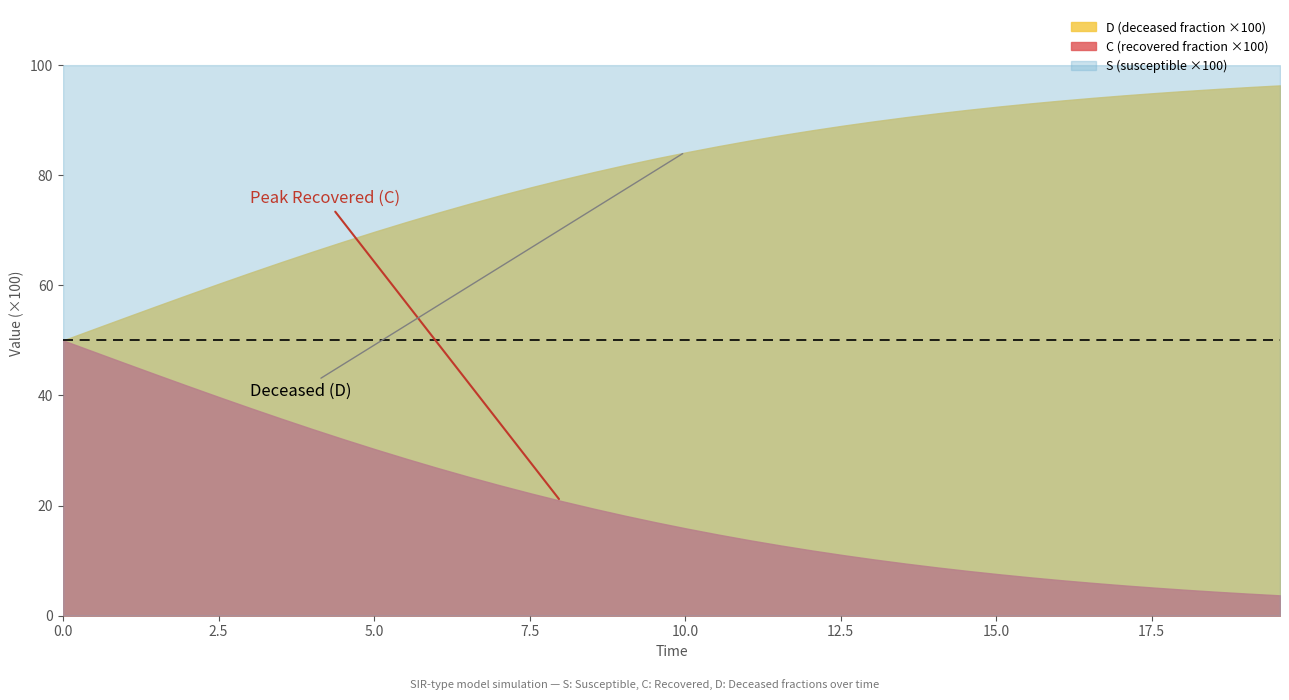

True or false: D and C intersect in this chart.

False